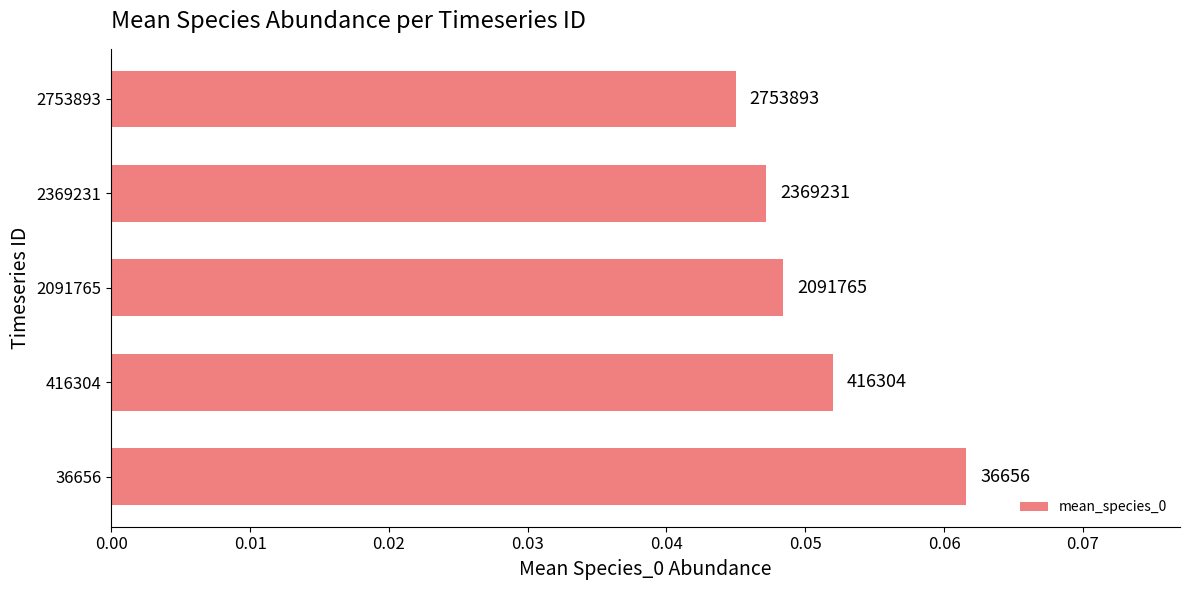

How many bars are there in total?

5